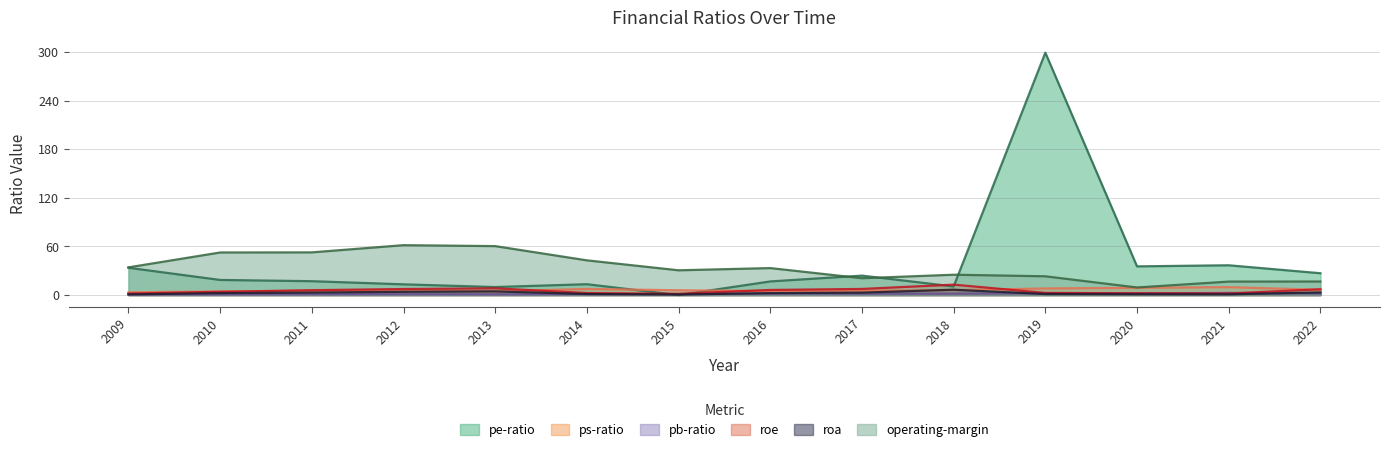

In pe-ratio, how many points are higher than both neighbors (excluding endpoints)?

4